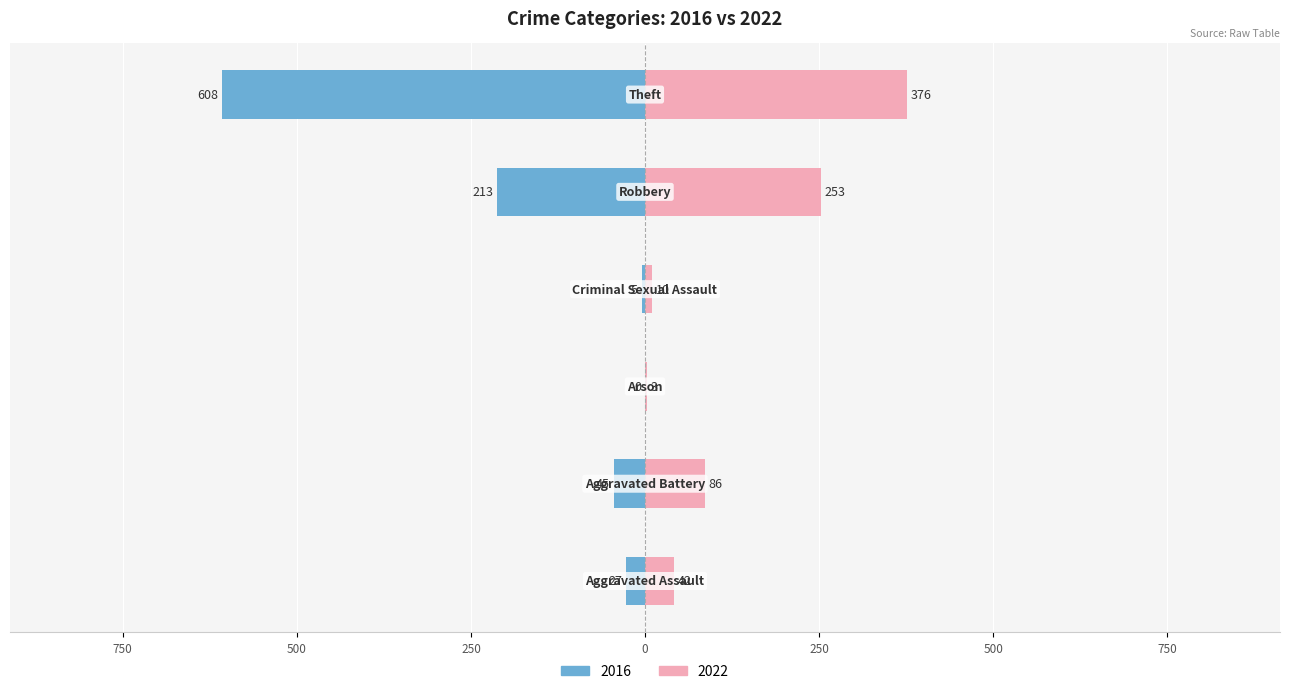

Reading left to right, transcribe all the data shown in this chart.

2022: 42	86	3	10	253	376
2016: -27	-45	0	-5	-213	-608